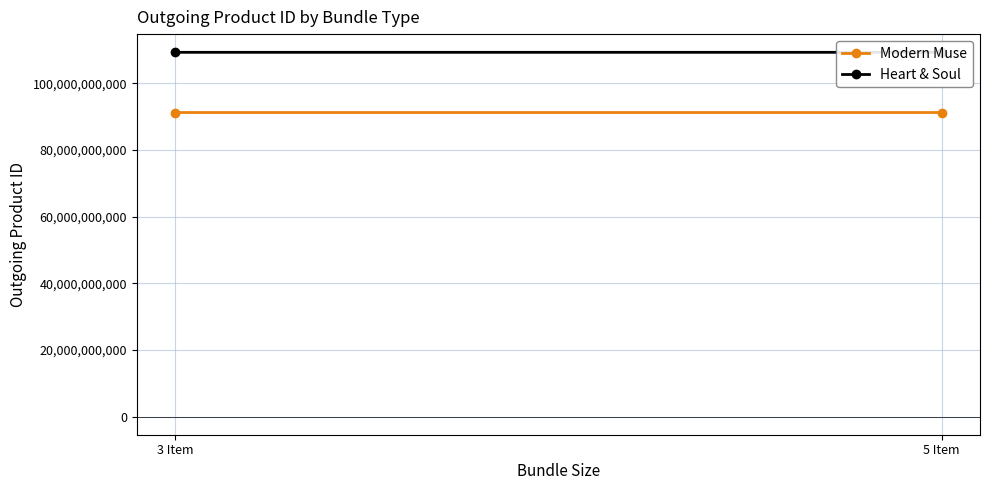

At which label is Modern Muse closest to 91236417554?

3 Item